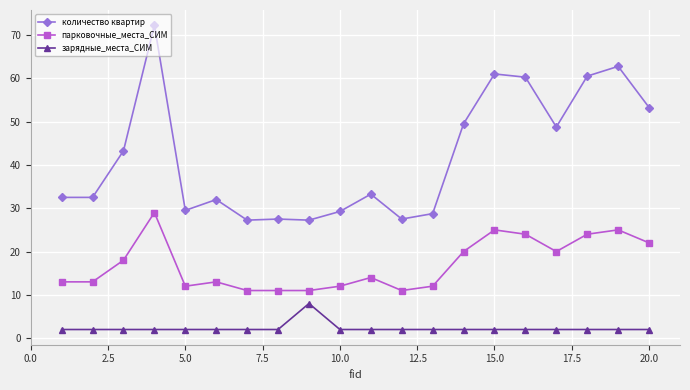

What is the sum of all зарядные_места_СИМ values?

46.0